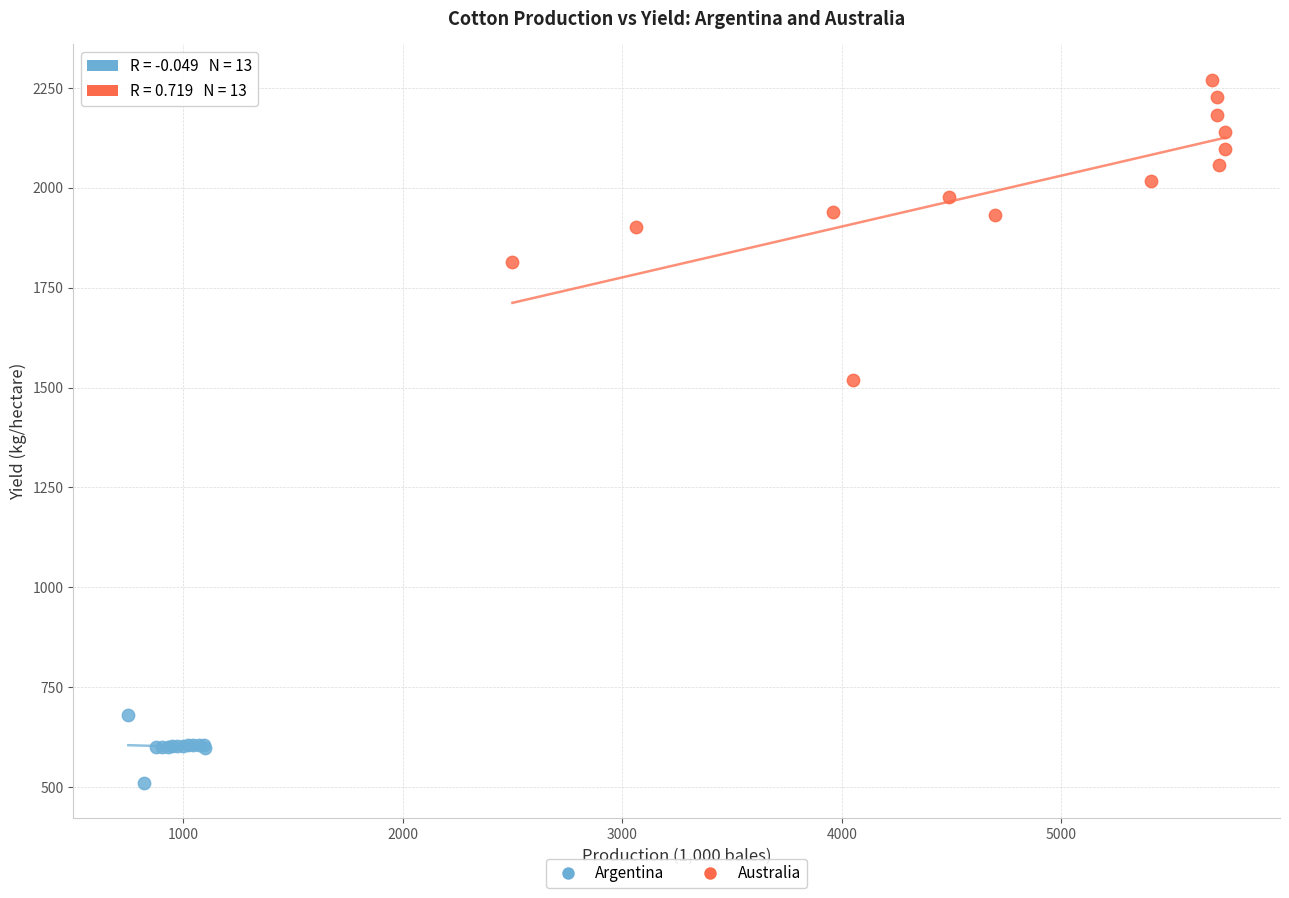

Which series reaches the minimum Y coordinate?

Argentina